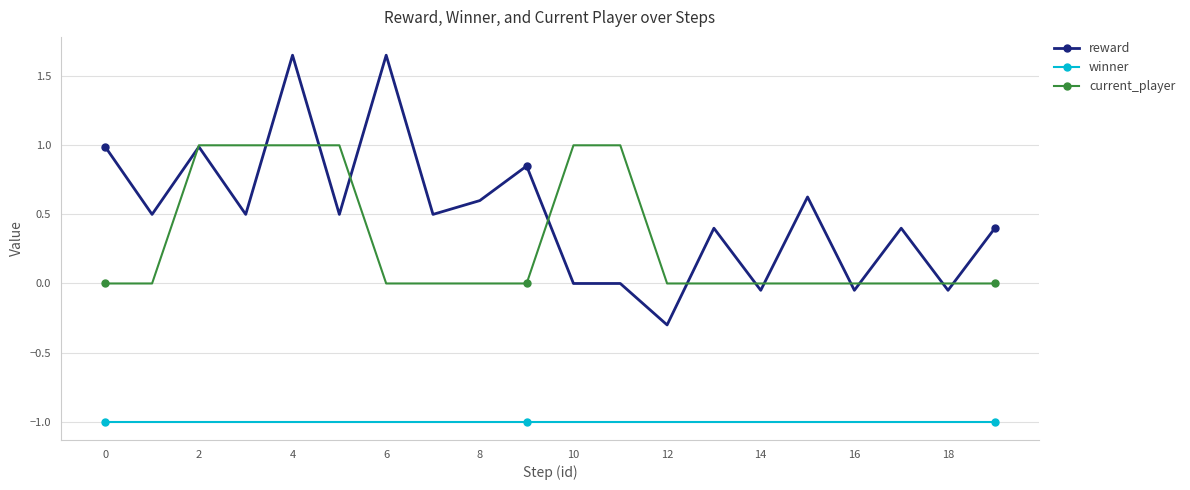

How many data points does each series have?

20